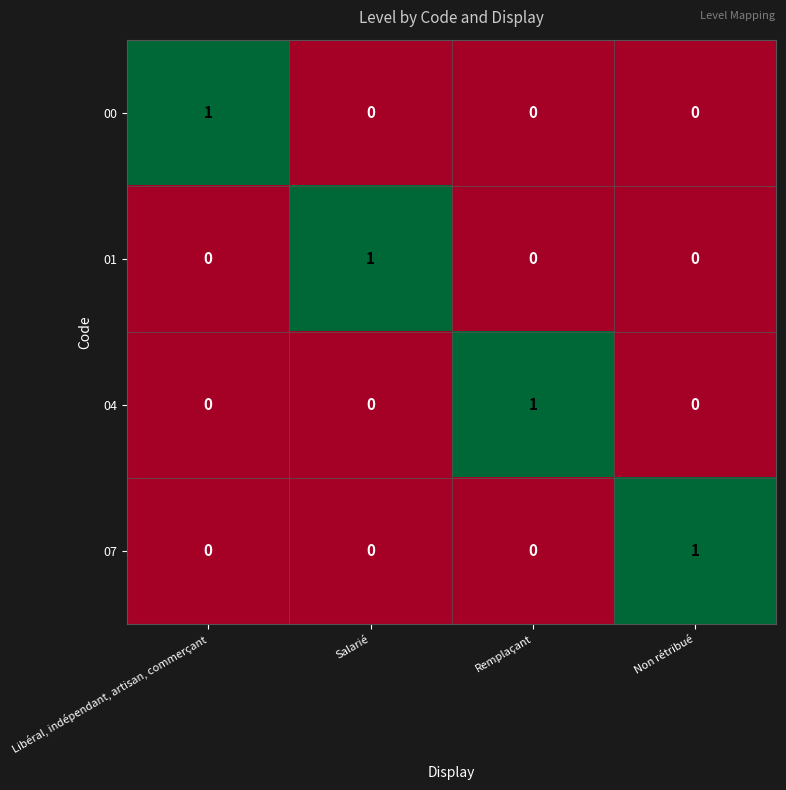

What is the greatest value displayed?

1